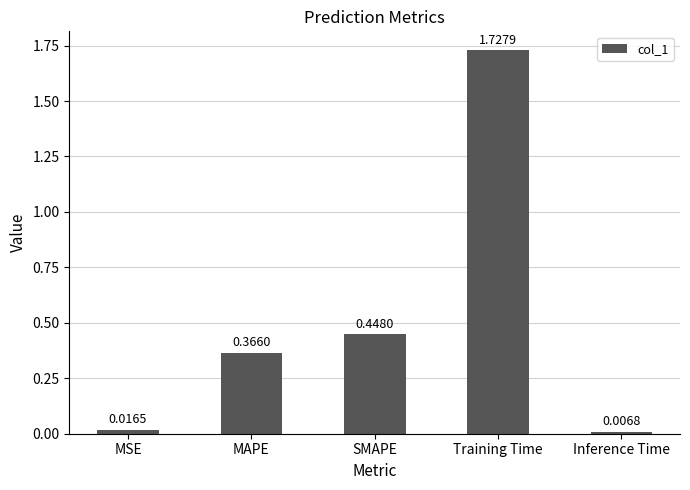

How many categories are shown in the chart?

5